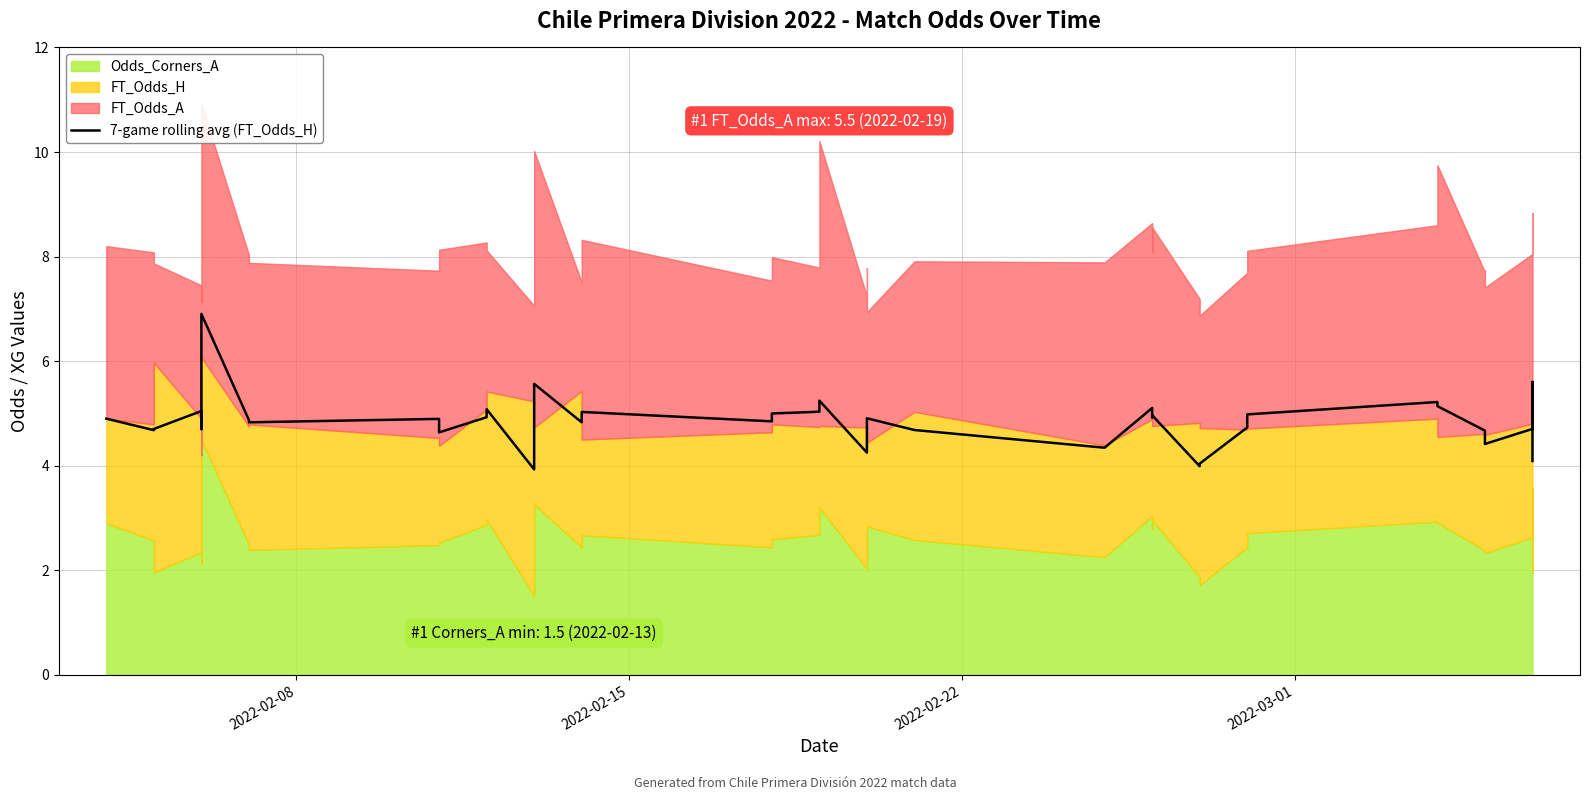

How many categories are shown in the chart?

40